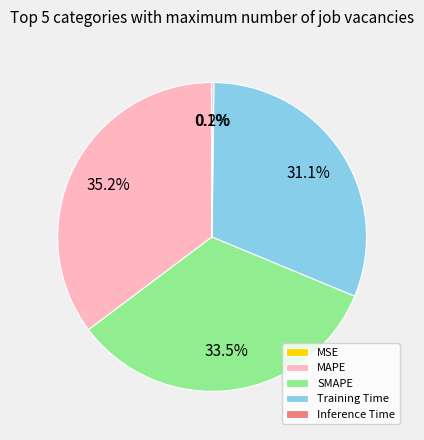

What is the largest slice in the pie chart?

MAPE